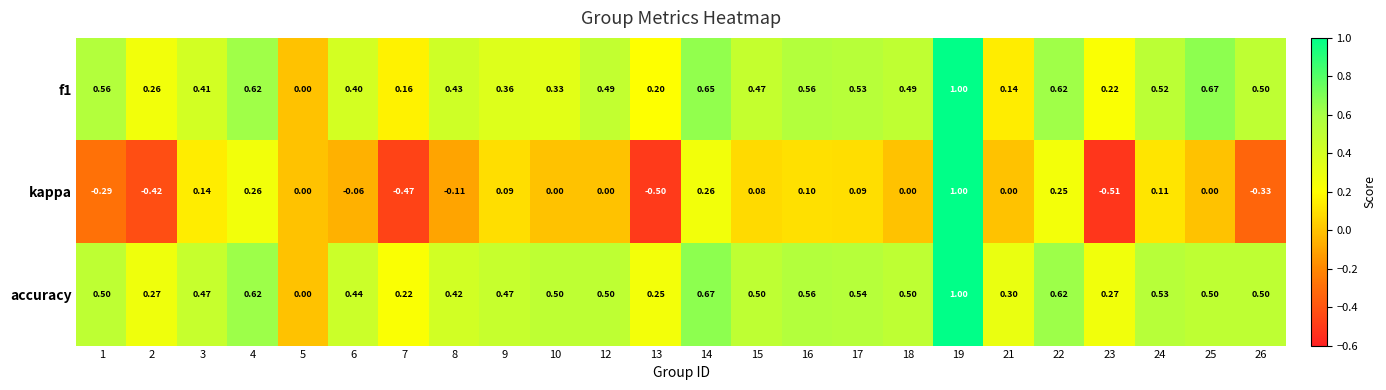

Between 12 and 17, which series saw the biggest shift?

kappa